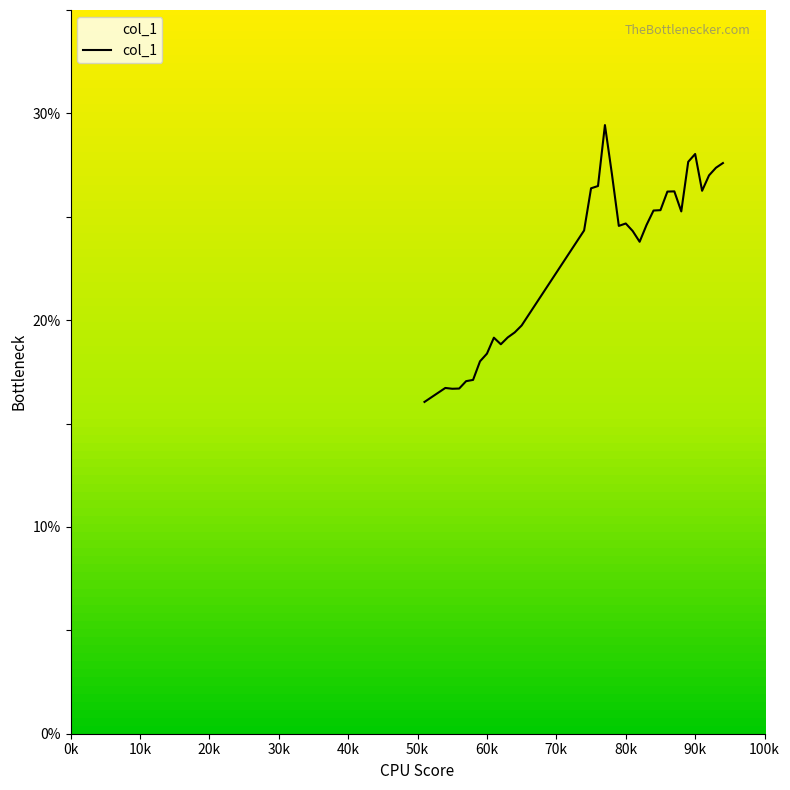

What is the difference between the maximum and minimum values?

13.4